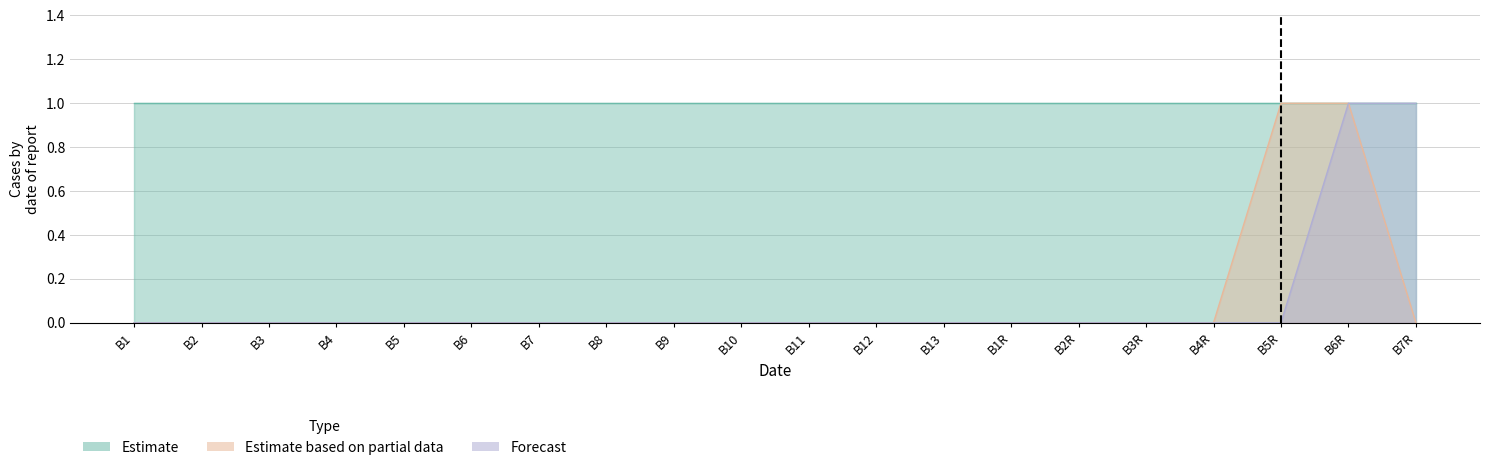

True or false: Estimate based on partial data and Forecast cross at least once.

False